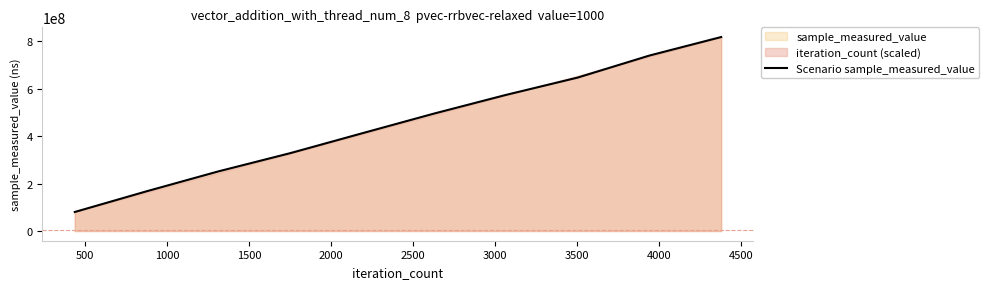

What is the smallest value displayed?

80299489